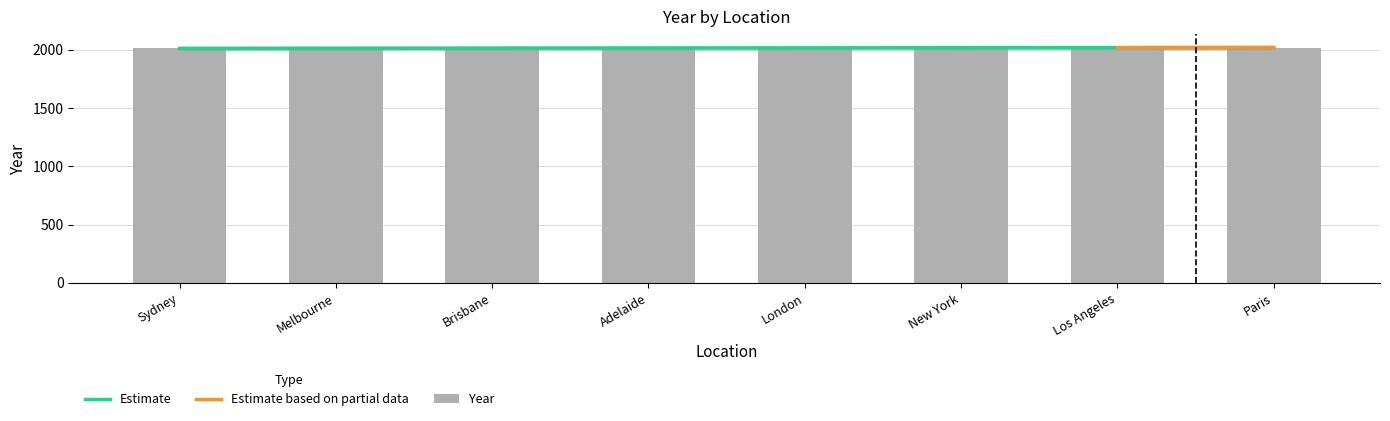

What is the ratio of the value at Adelaide to the value at Los Angeles?

1.0